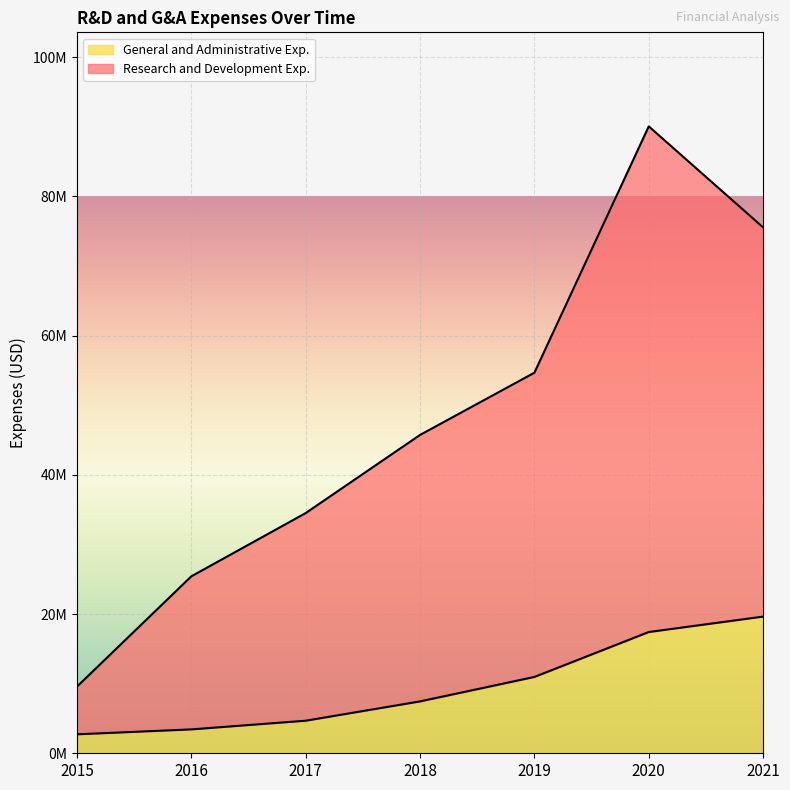

Does the chart display data point markers on the line(s)?

No